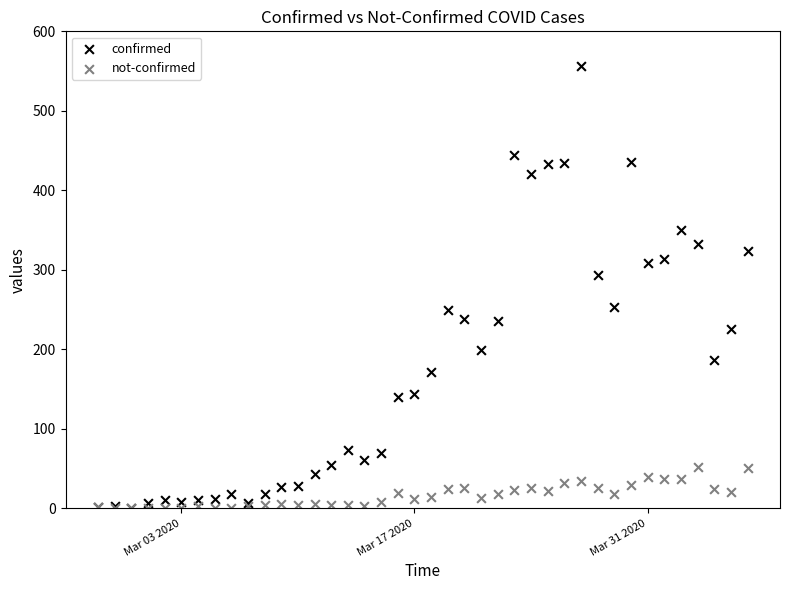

In the confirmed series, what Y value is closest to 279?

293